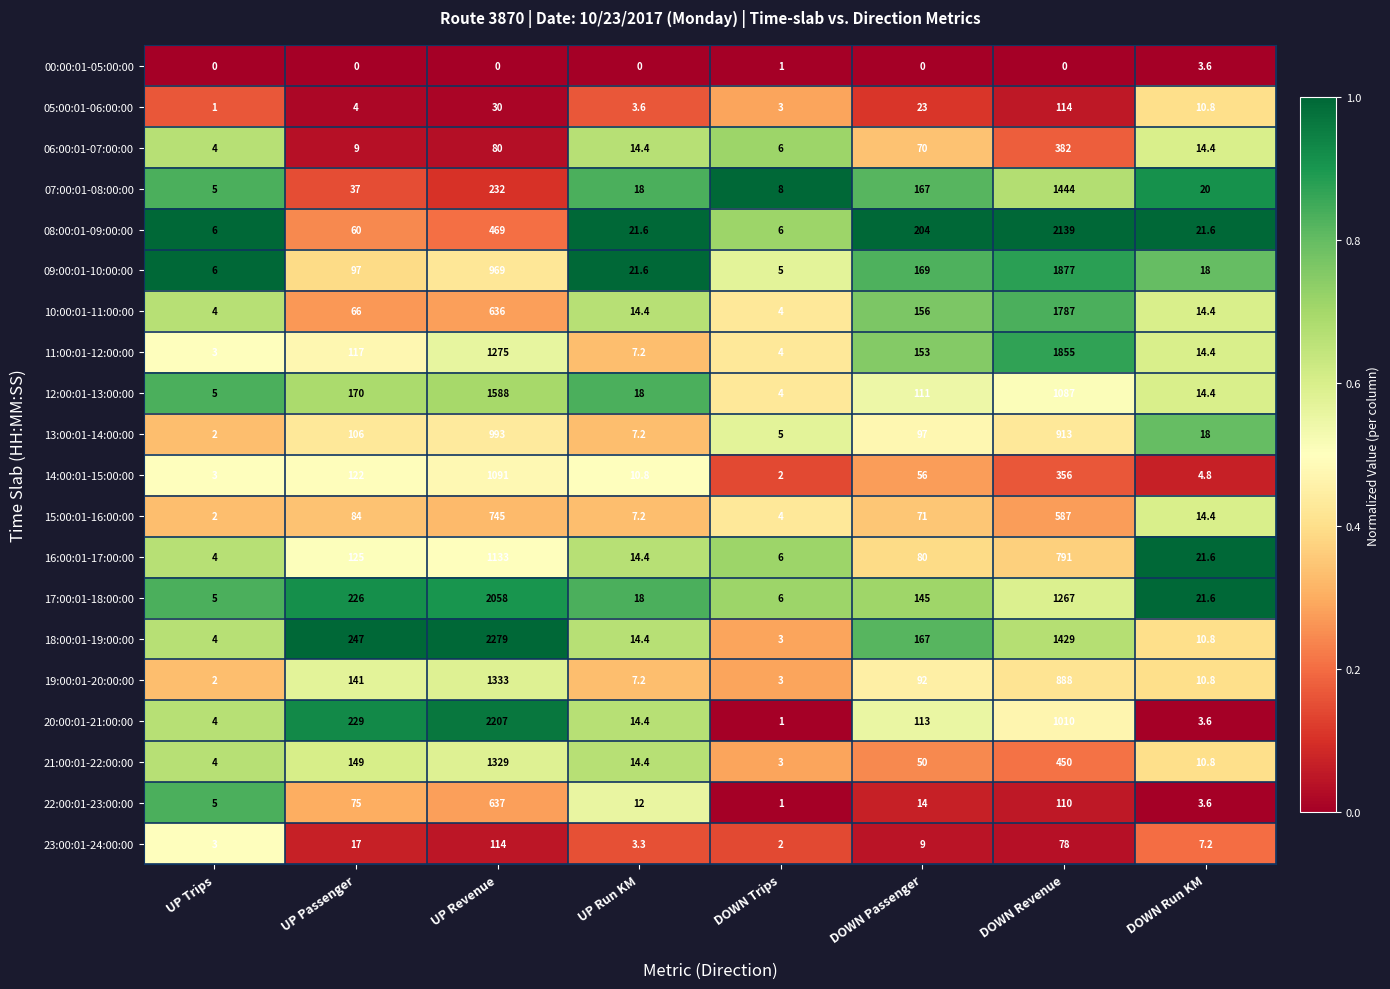

At which label is 16:00:01-17:00:00 closest to 568?

DOWN Revenue